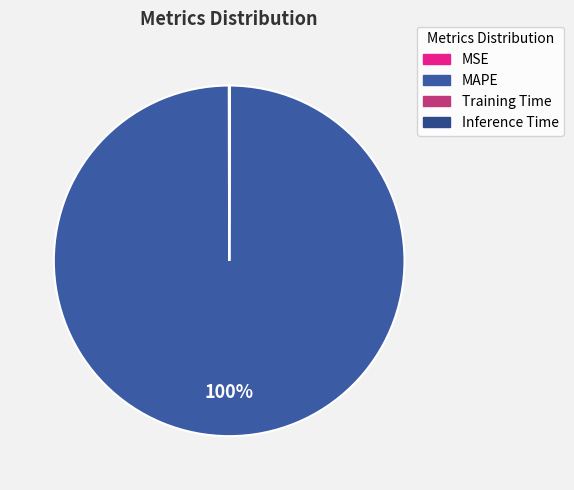

Count the number of slices in the pie.

4